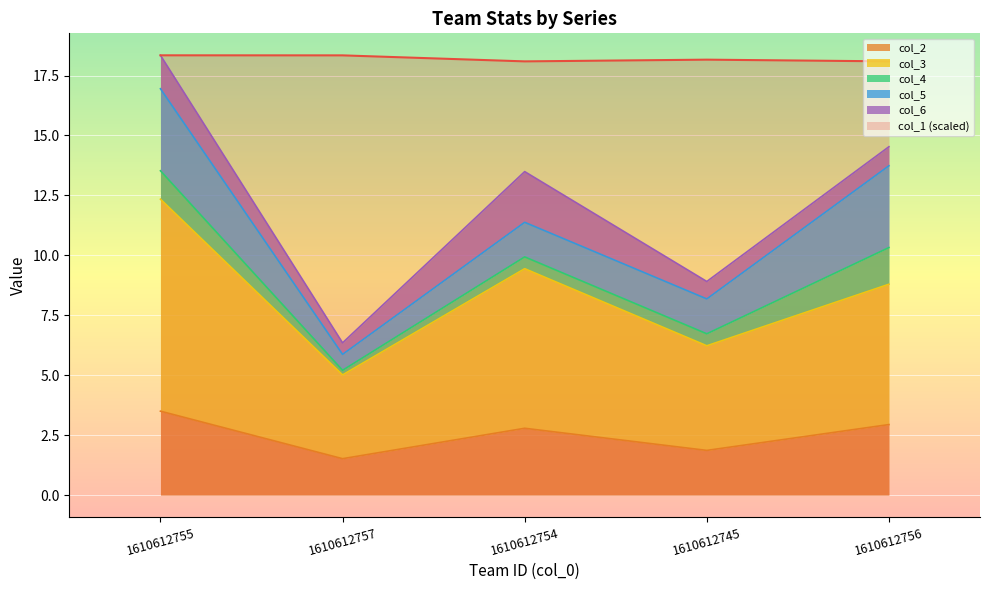

Which category has the lowest value in the col_1 series?

1610612754